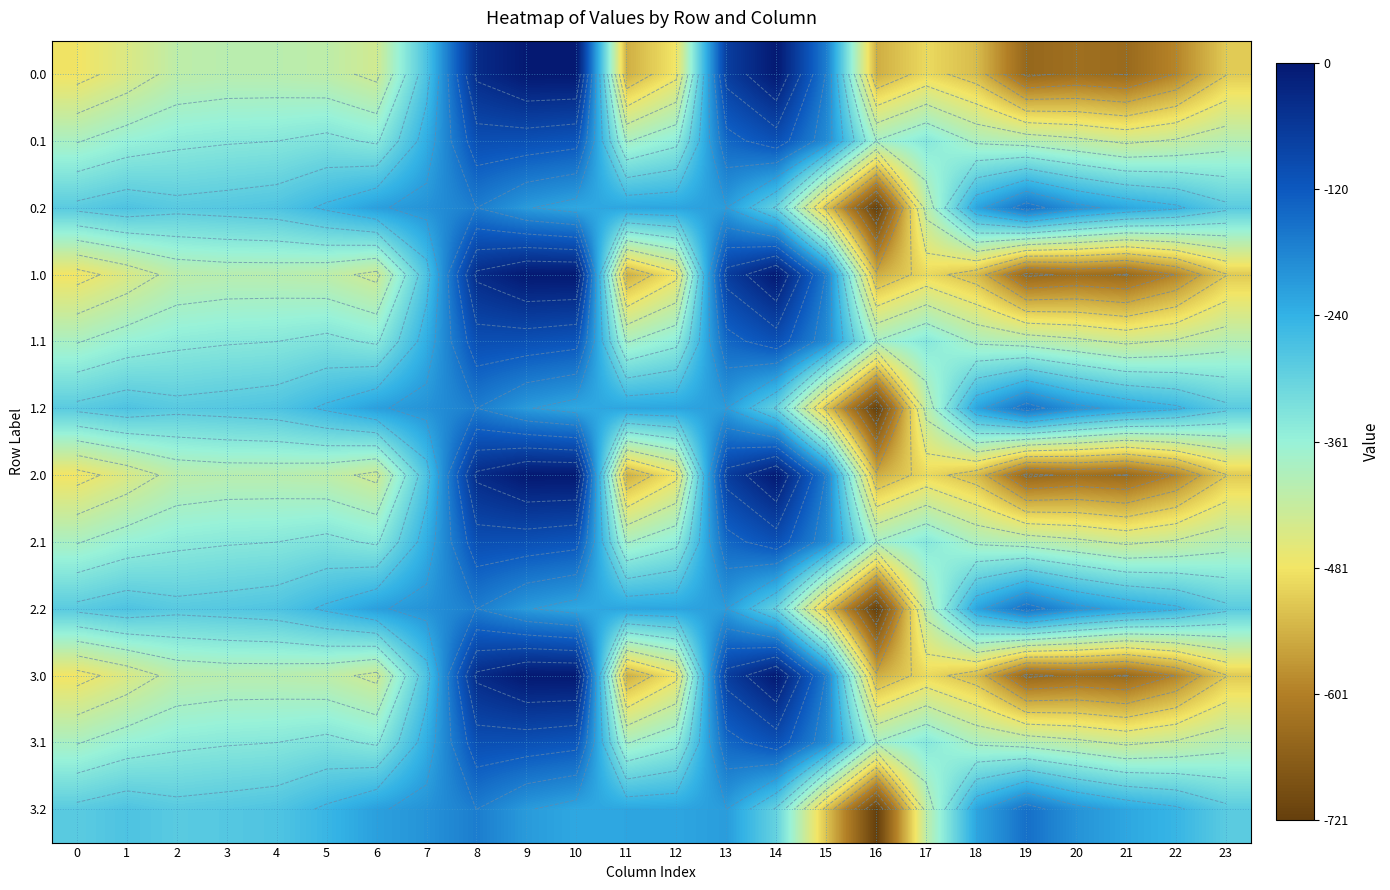

Is it true that 0.0 equals -638.4 at 21?

True